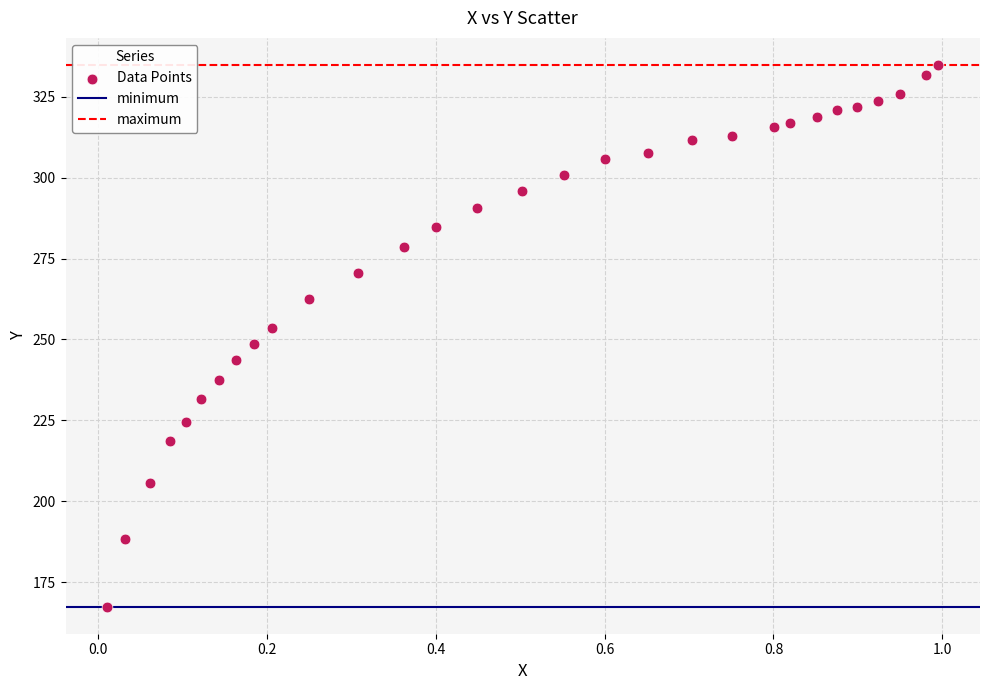

What is the range of Y values (max minus min)?

167.4